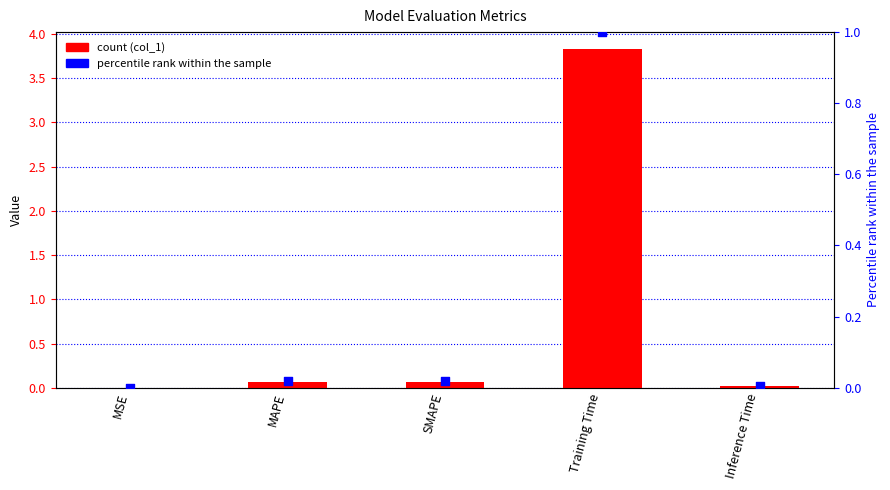

Is the value of col_1 at Training Time greater than the value of percentile rank within the sample at Training Time?

Yes